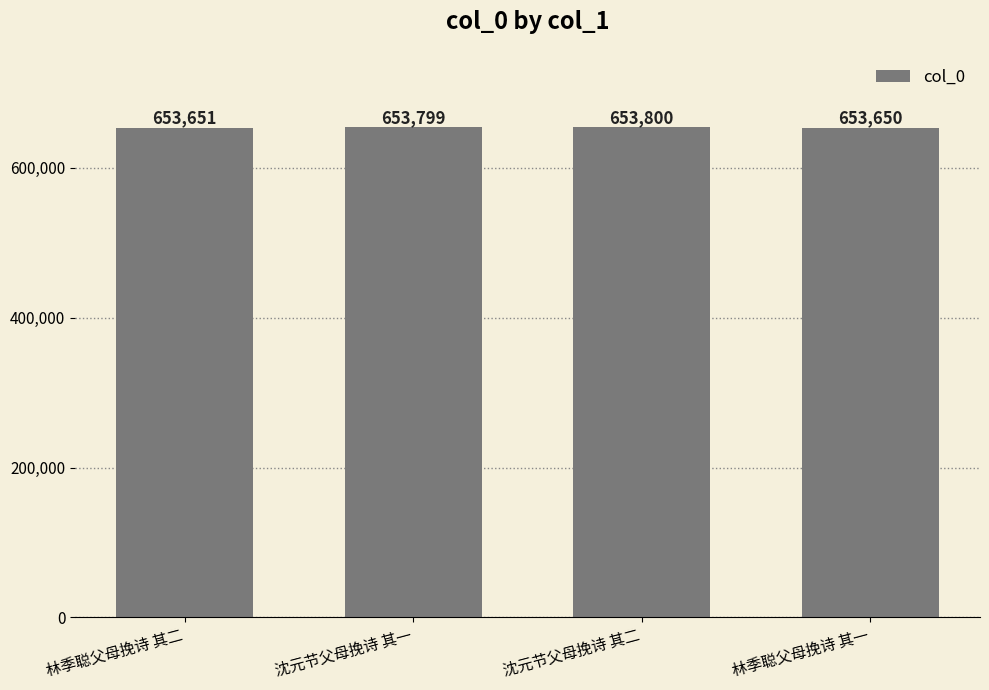

What value does the data have at 沈元节父母挽诗 其二, to the nearest 50?

653800